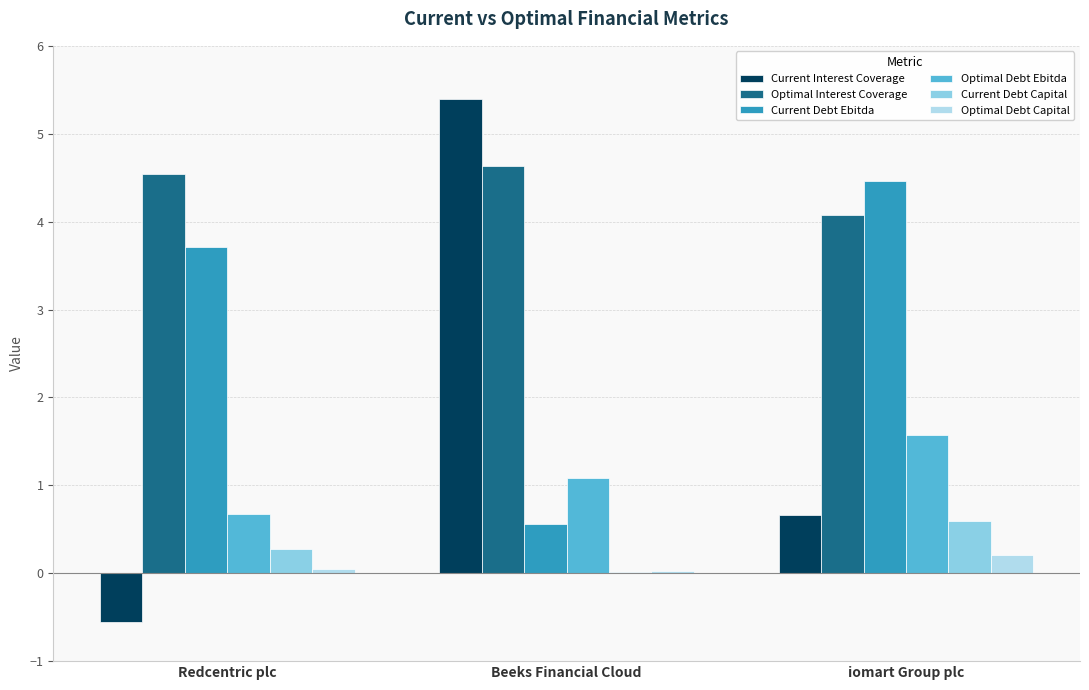

What value does the Current Debt Capital series have at iomart Group plc?

0.6